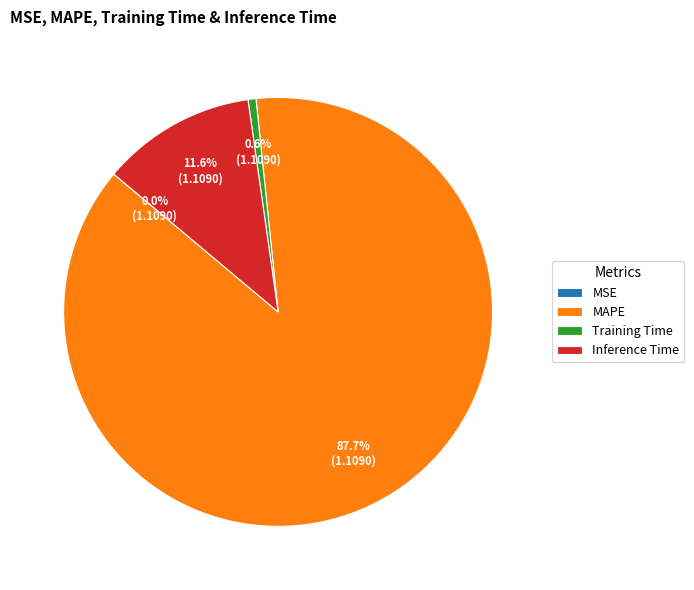

The MAPE slice represents 99% of the pie. True or false?

False